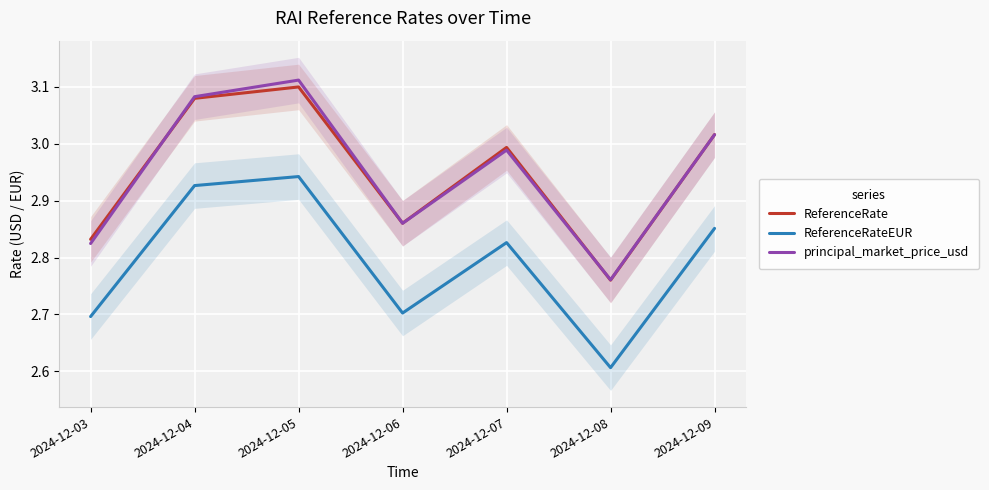

Which series has the largest range (max minus min)?

principal_market_price_usd